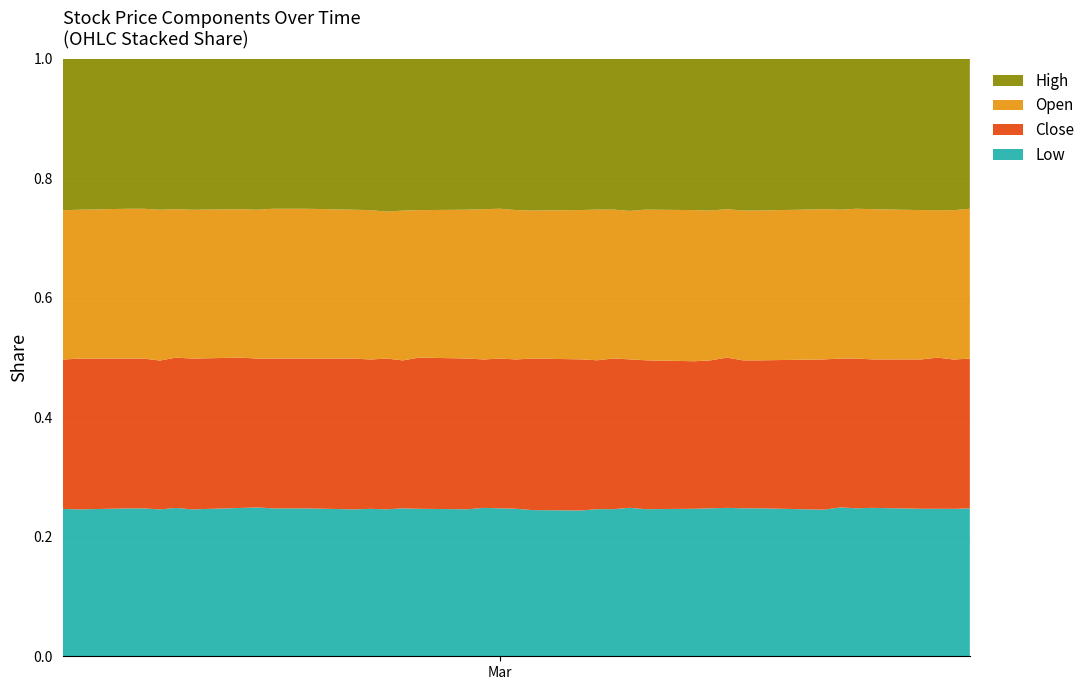

What are all the series names shown in the legend?

High, Open, Close, Low